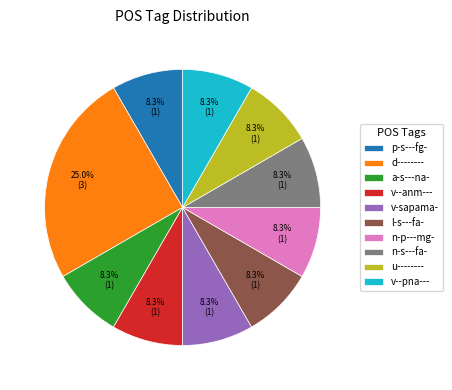

The a-s---na- slice represents 18% of the pie. True or false?

False